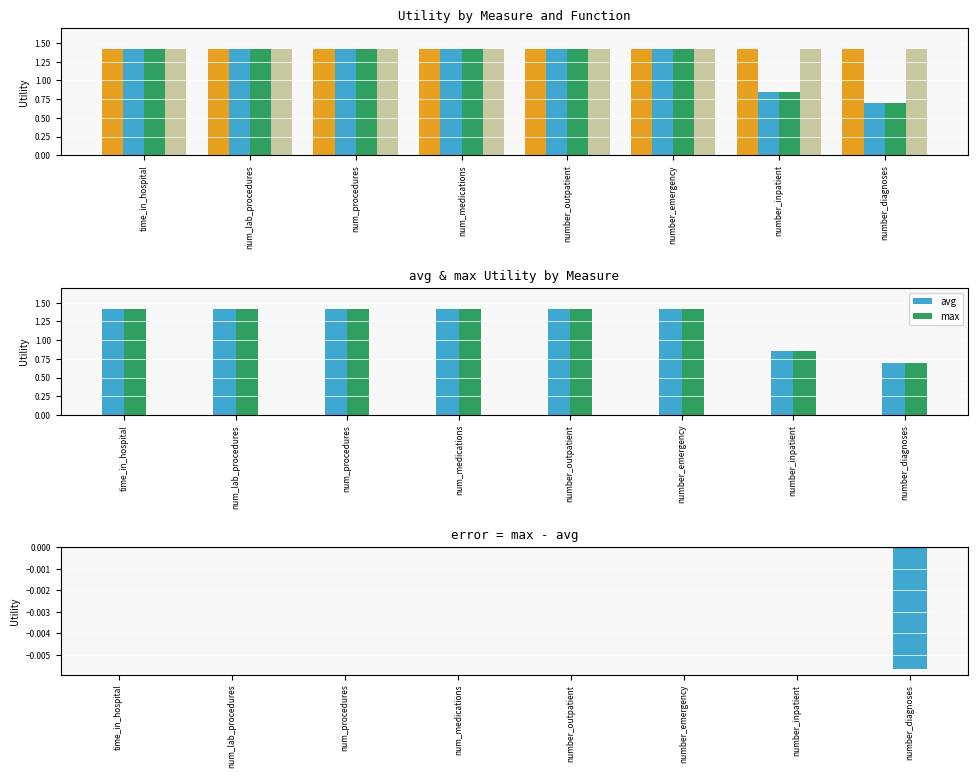

Between time_in_hospital and number_outpatient, which series saw the biggest shift?

sum